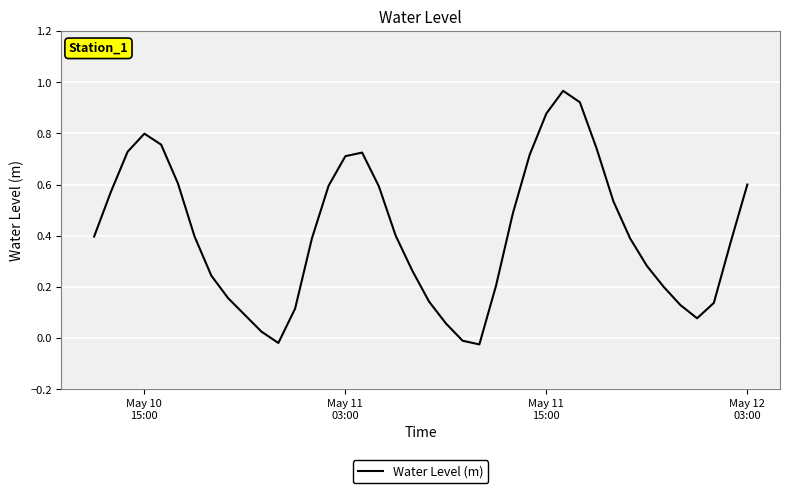

How many interior local valleys (lower than both neighbors) does the data have?

3